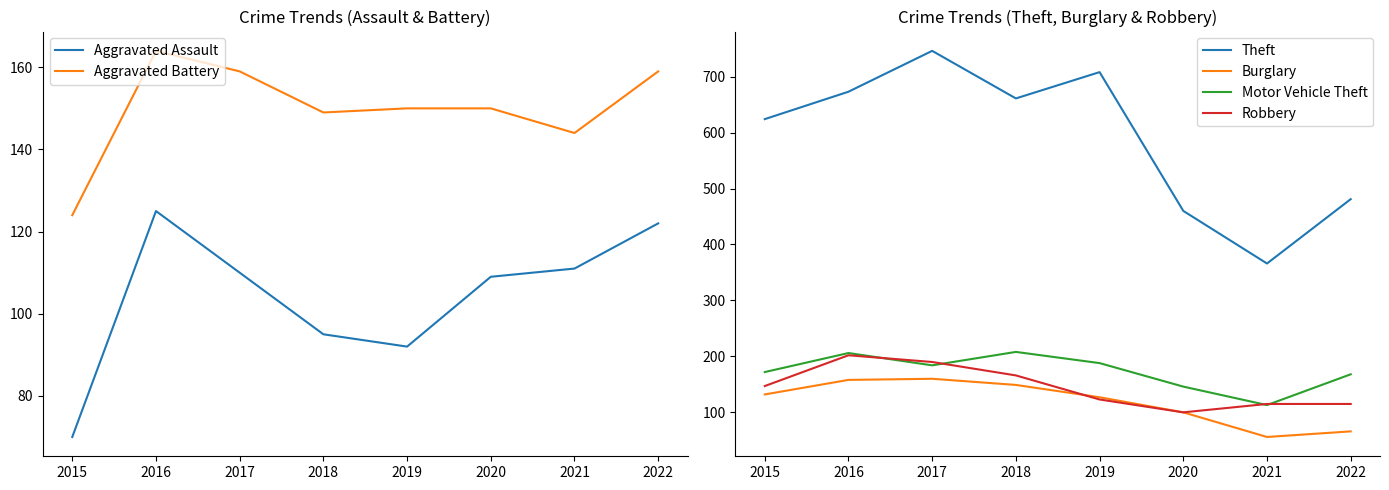

Reading left to right, extract all data points from this chart.

Aggravated Assault: 2015=70	2016=125	2017=110	2018=95	2019=92	2020=109	2021=111	2022=122
Aggravated Battery: 2015=124	2016=164	2017=159	2018=149	2019=150	2020=150	2021=144	2022=159
Theft: 2015=624	2016=673	2017=746	2018=661	2019=708	2020=460	2021=366	2022=481
Burglary: 2015=132	2016=158	2017=160	2018=149	2019=127	2020=100	2021=56	2022=66
Motor Vehicle Theft: 2015=172	2016=206	2017=184	2018=208	2019=188	2020=146	2021=113	2022=168
Robbery: 2015=147	2016=202	2017=190	2018=166	2019=123	2020=100	2021=115	2022=115